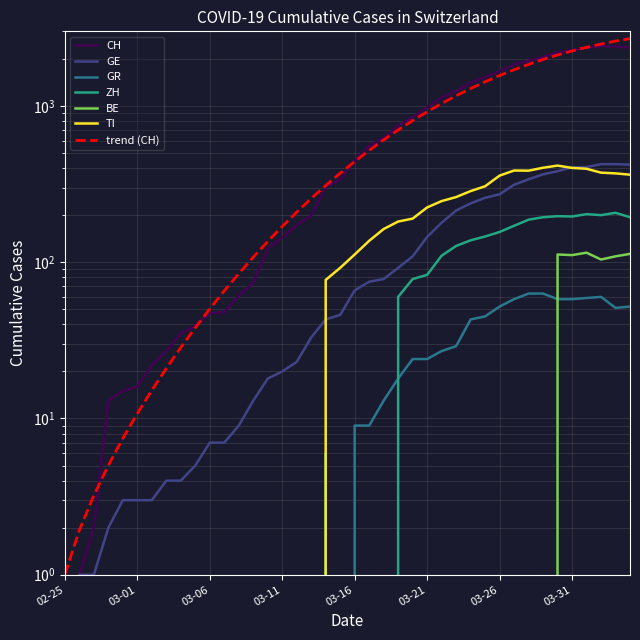

Which category has the lowest value in the BE series?

02-25